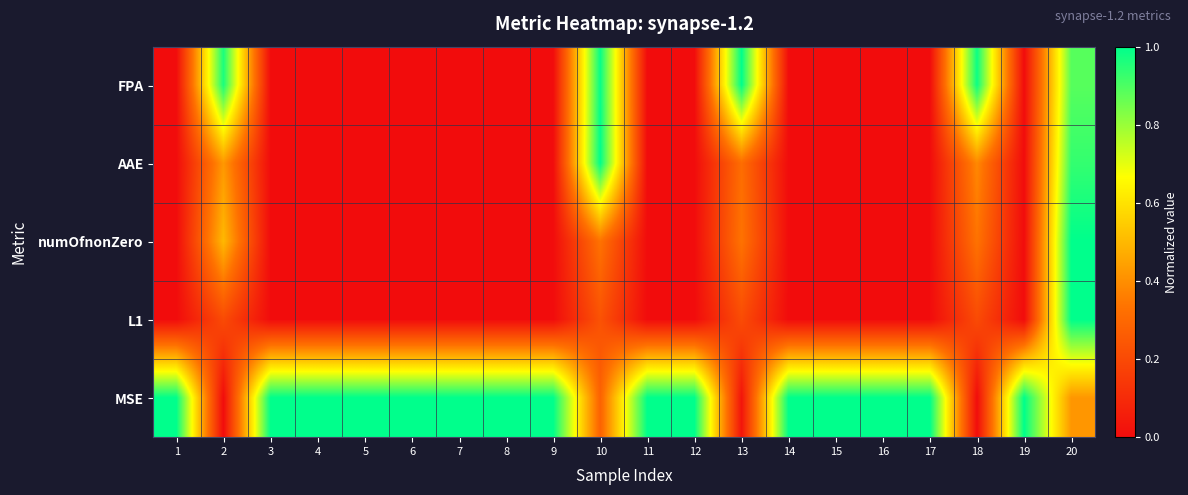

What is the difference between the highest and lowest values at 11?

1.0